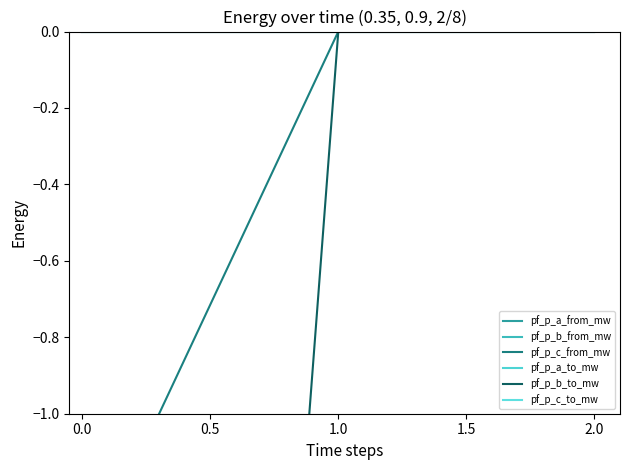

Which series has the widest spread of values?

pf_p_b_from_mw